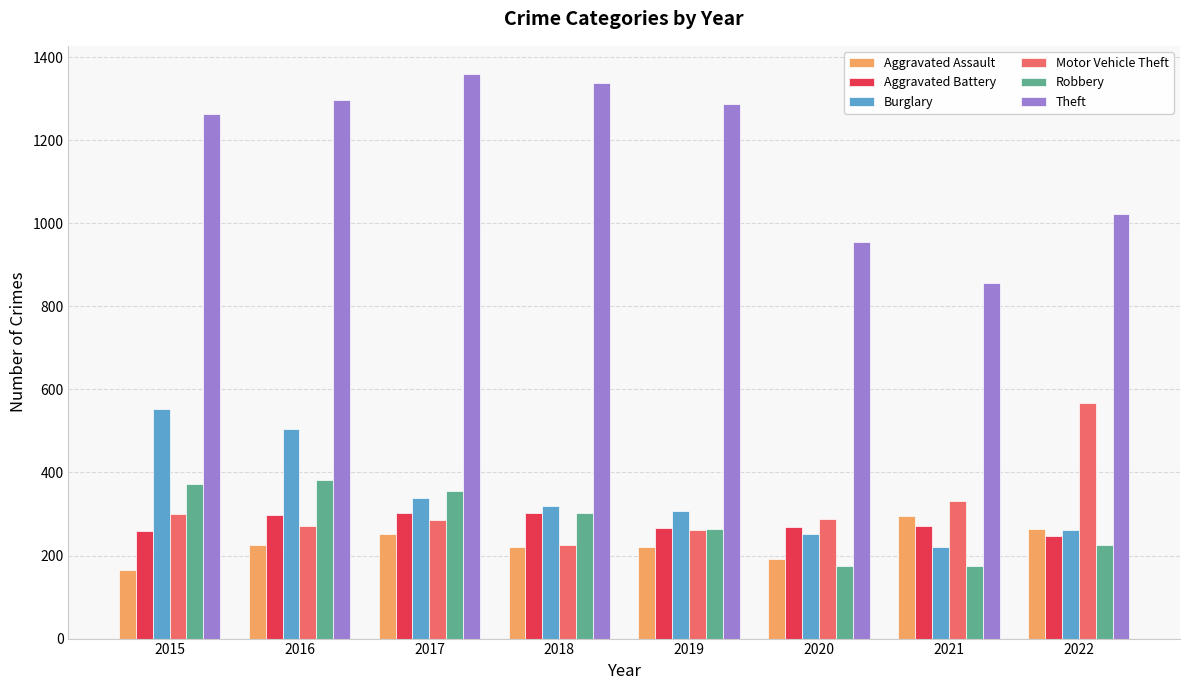

The Burglary series shows 252 at 2020. True or false?

True